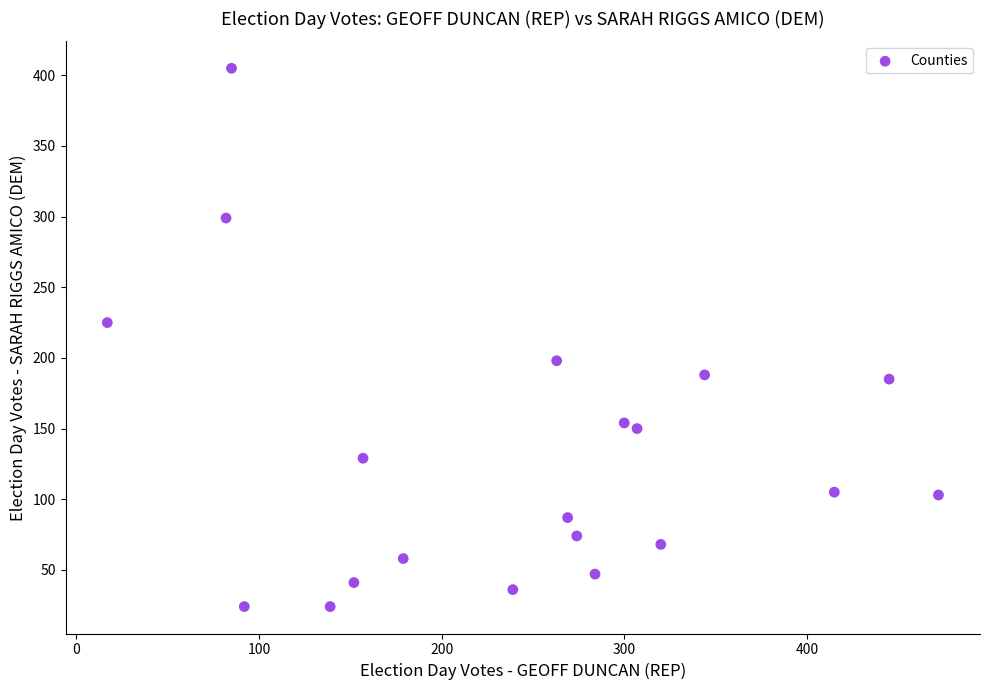

What Y value in the scatter plot is closest to 214?

225